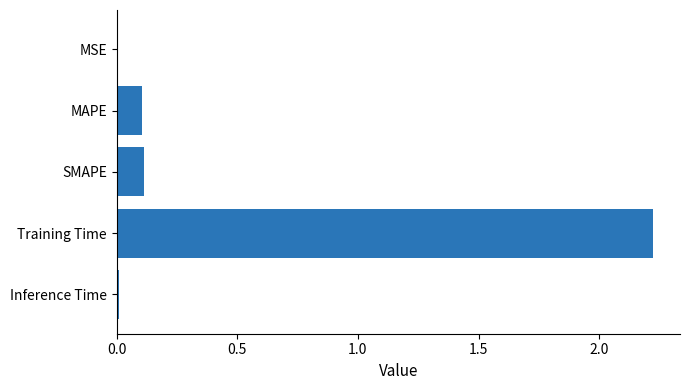

The value at MAPE is 0.2. True or false?

False